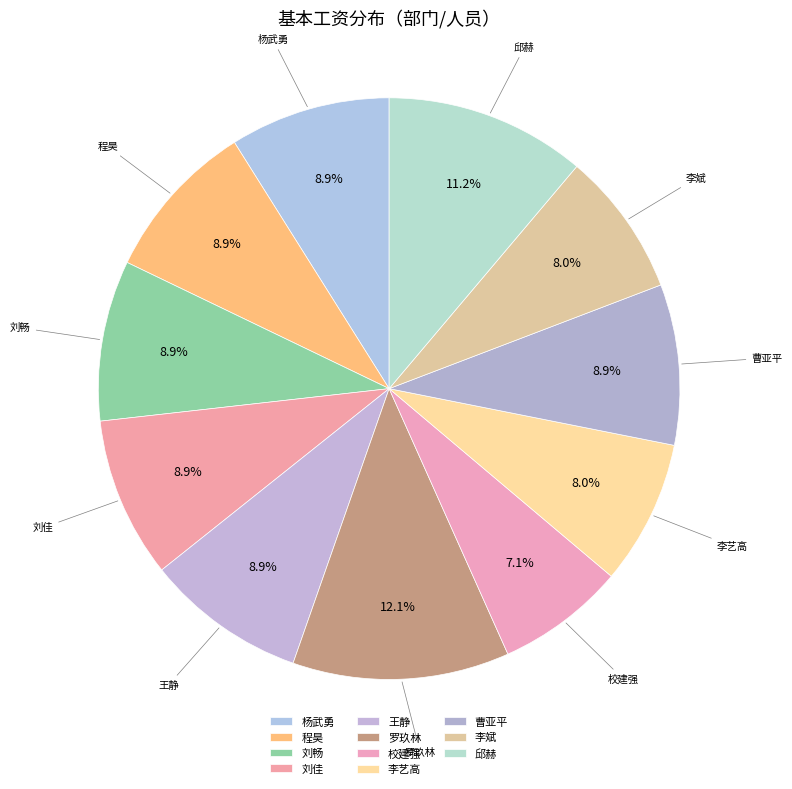

To the nearest percent, what percentage of the pie is 邱赫?

11%